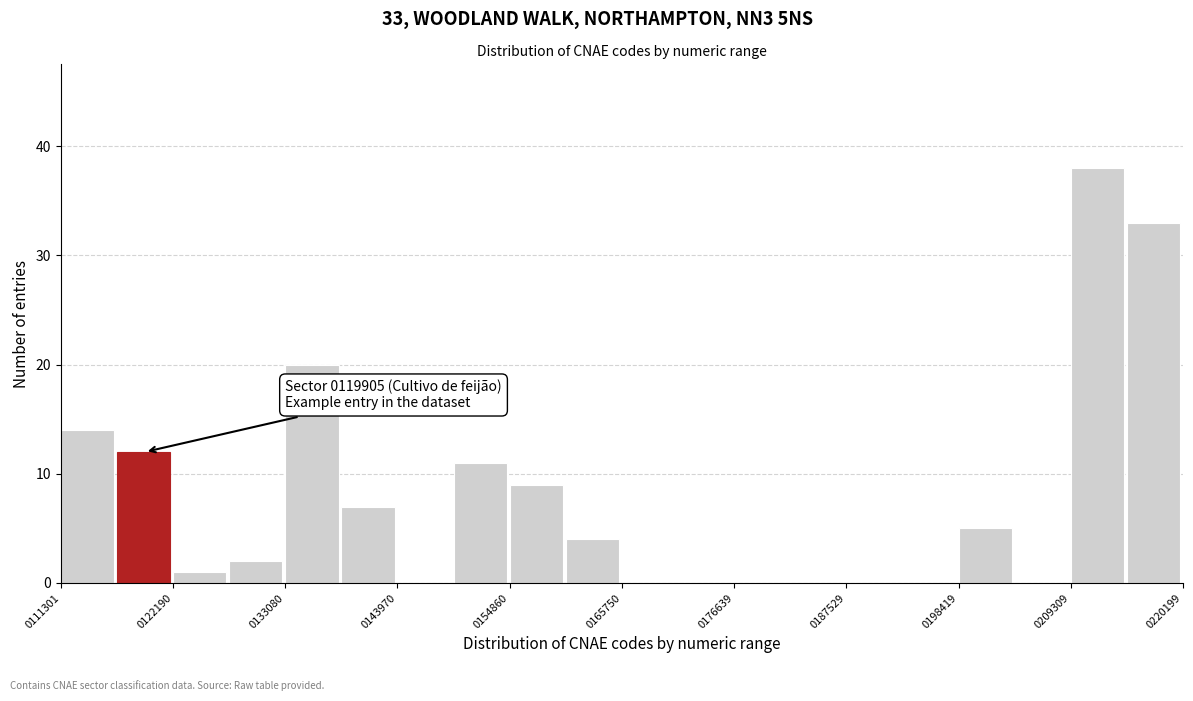

Read against the x-axis, roughly where is the centre of the tallest bar?

212000